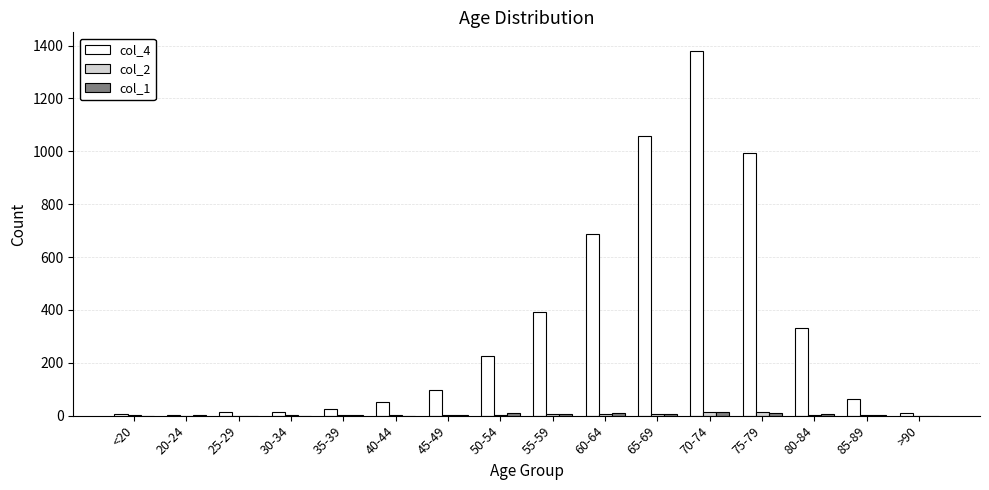

At which category is the sum across all series the highest?

70-74